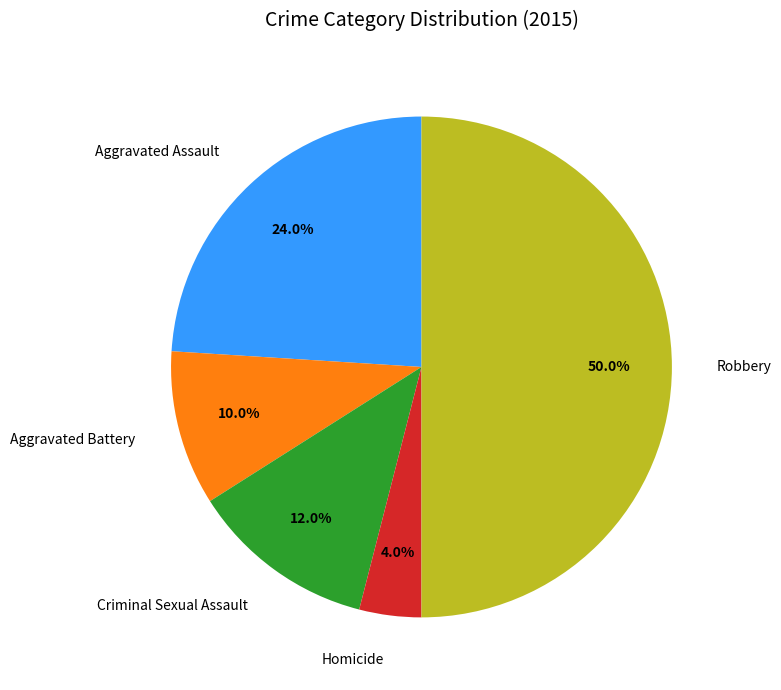

Which category has the smallest portion of the pie?

Homicide